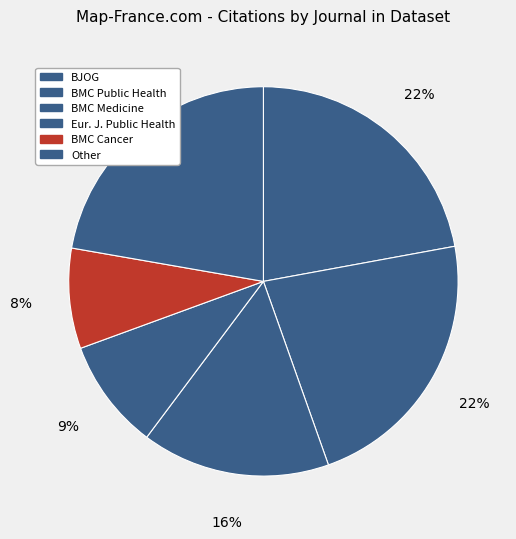

Rank the categories by value from highest to lowest.

BMC Public Health, Other, BJOG: An International Journal of Obstetrics and Gynaecology, BMC Medicine, European Journal of Public Health, BMC Cancer